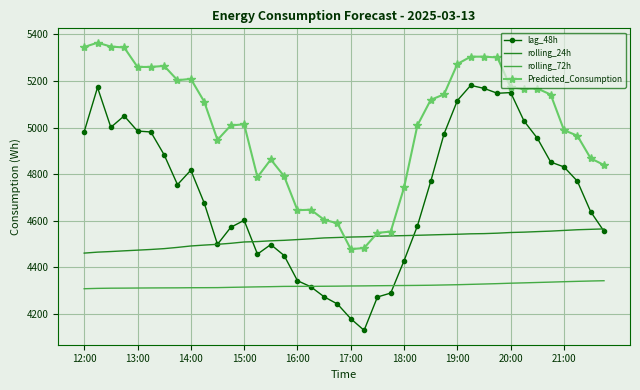

What is the maximum value shown in the chart?

5363.9